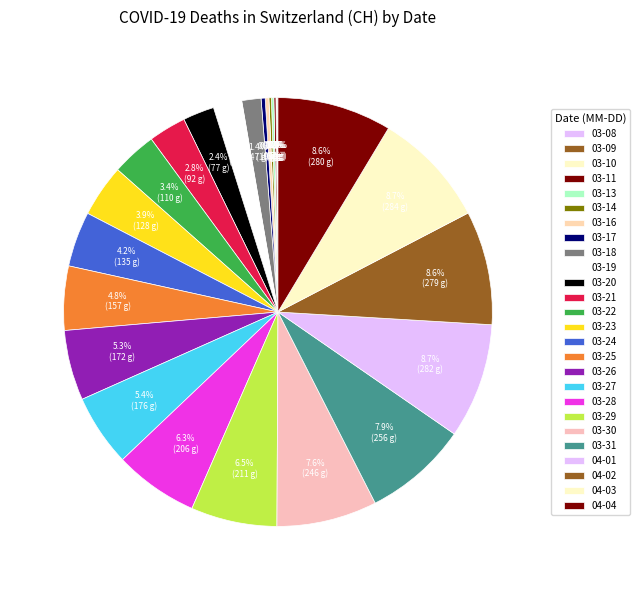

Is there any slice that represents more than half of the pie?

No